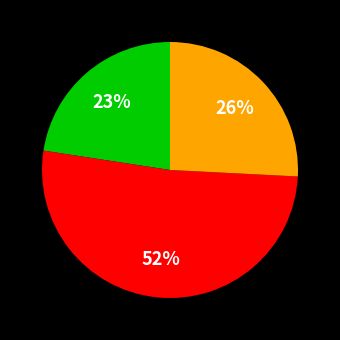

To the nearest percent, what is the average slice percentage?

33%